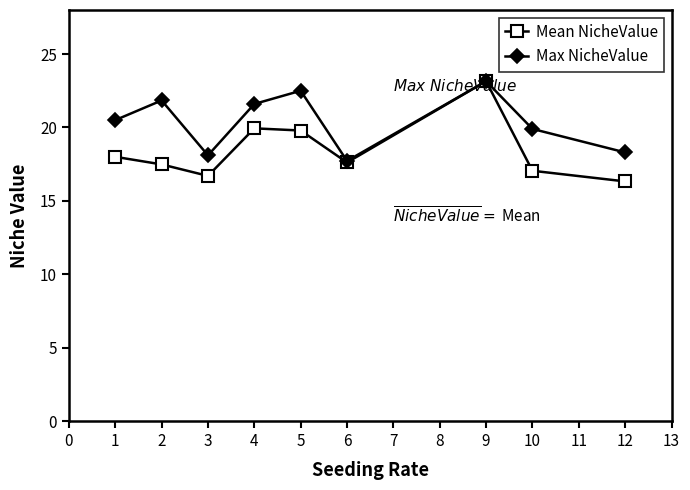

What is the value of the Mean NicheValue point at the 6th from the left?

17.6